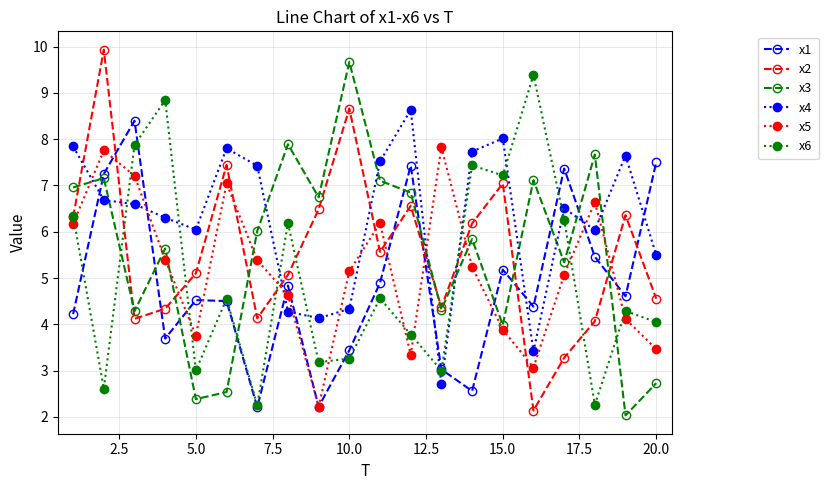

What is the value of the x6 point at the 10th from the left?

3.3